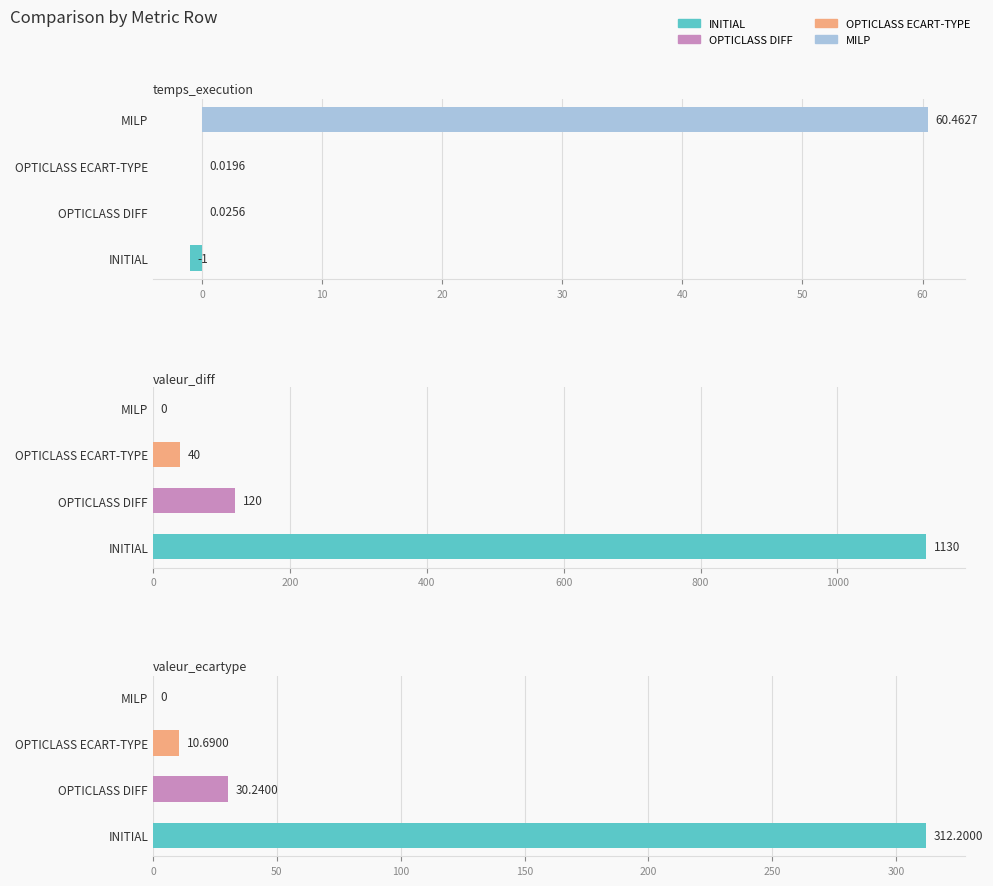

At how many categories does at least one series exceed 687?

1